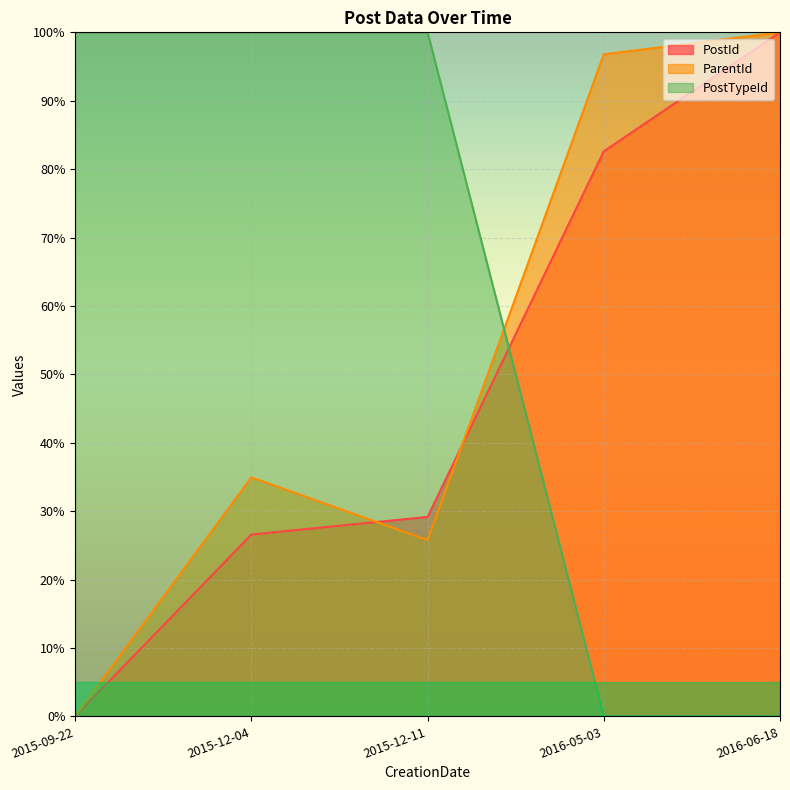

What is the average value of the PostId series?

47.7